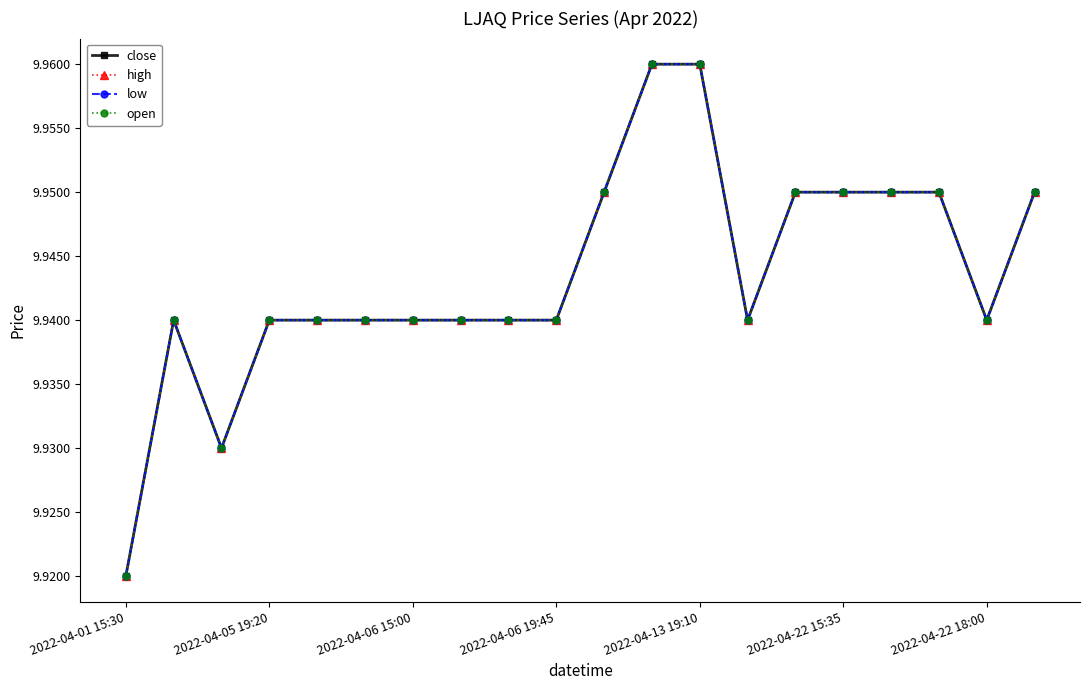

Does the chart have visible grid lines?

No